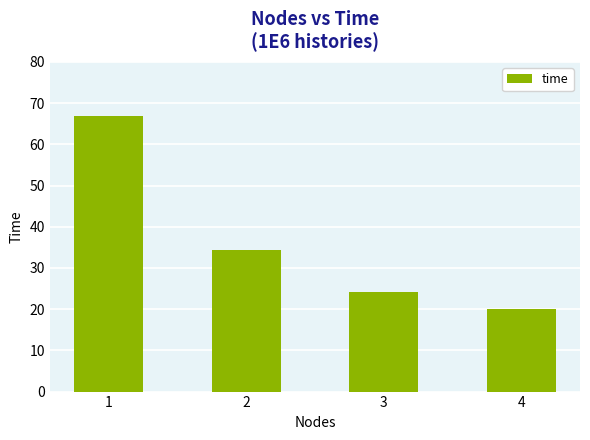

At which category does the chart reach its minimum across all series?

4